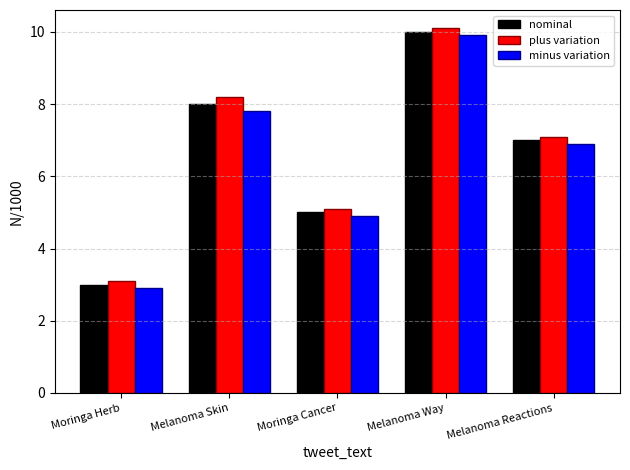

What is the highest value of the minus variation series?

9.9